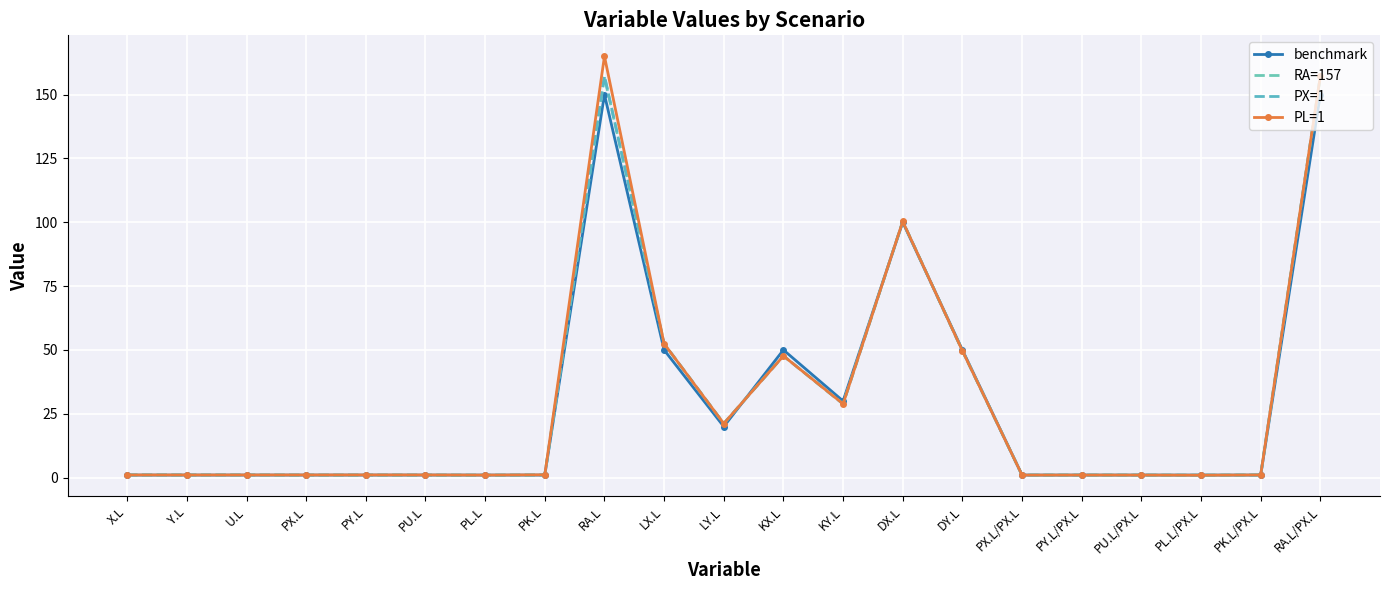

What is the total value across all series at LX.L?

207.3